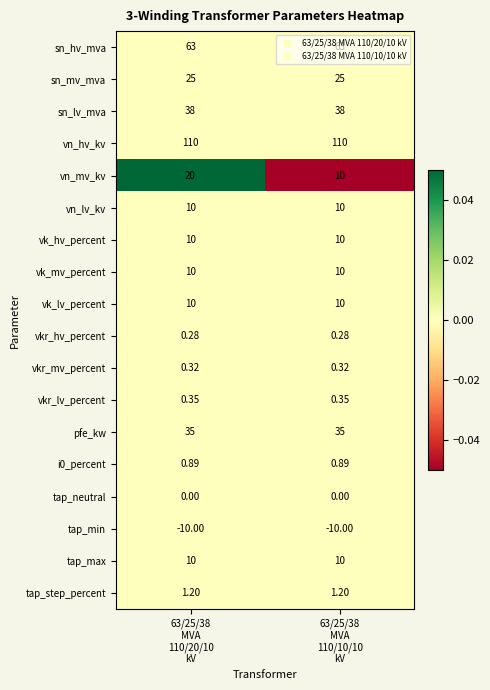

Which series has the largest total across all categories?

vn_hv_kv